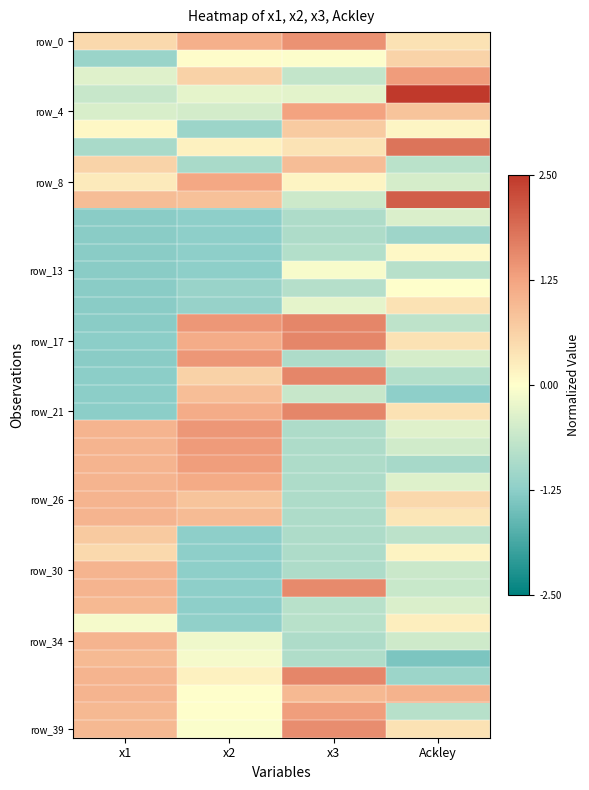

Count the number of data series in this chart.

40